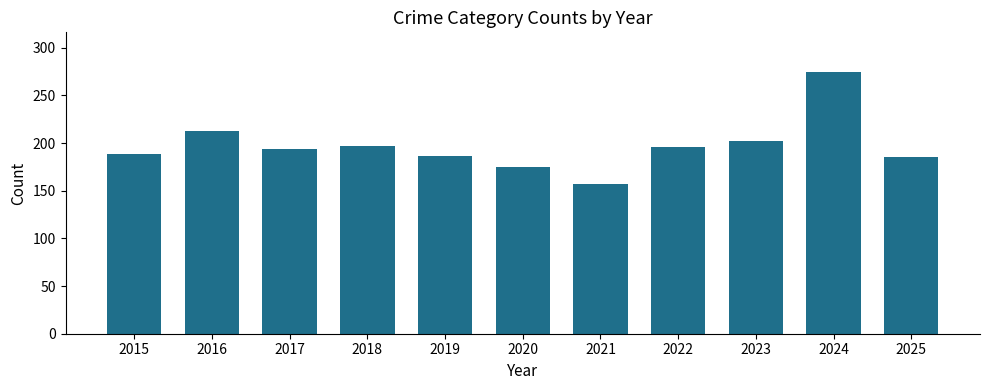

Between 2024 and 2025, which is larger?

2024